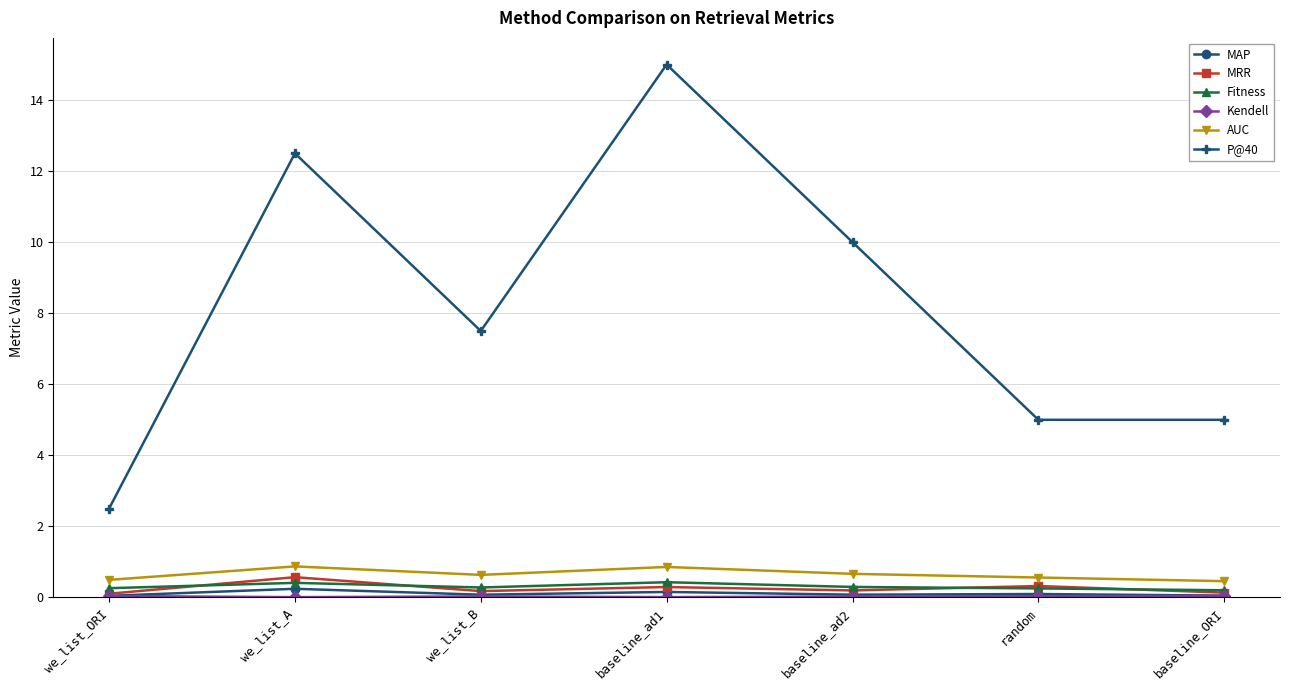

True or false: MAP and AUC intersect in this chart.

False